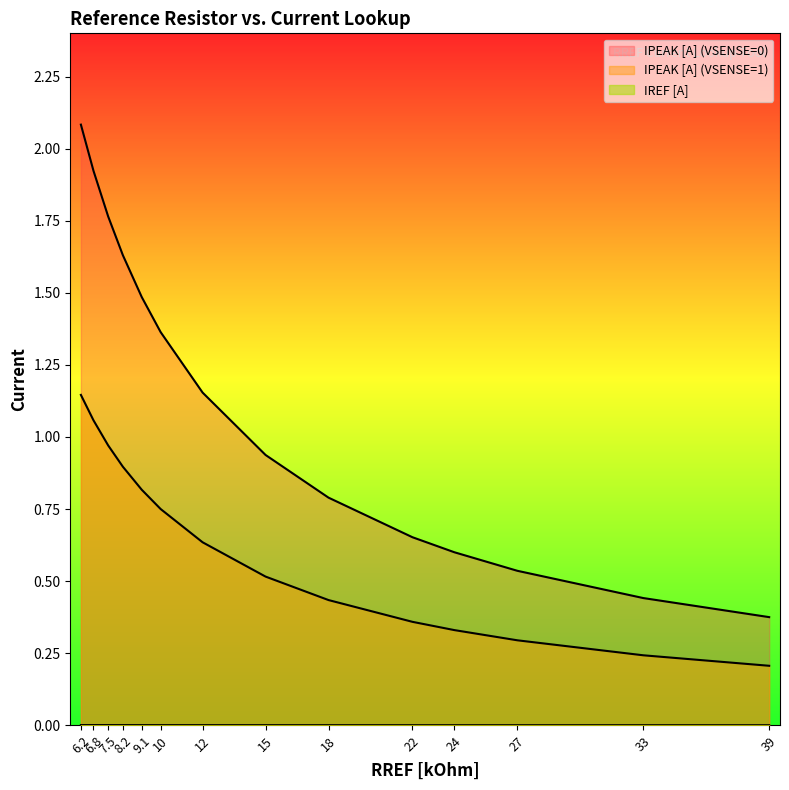

How many lines are shown in the chart?

3